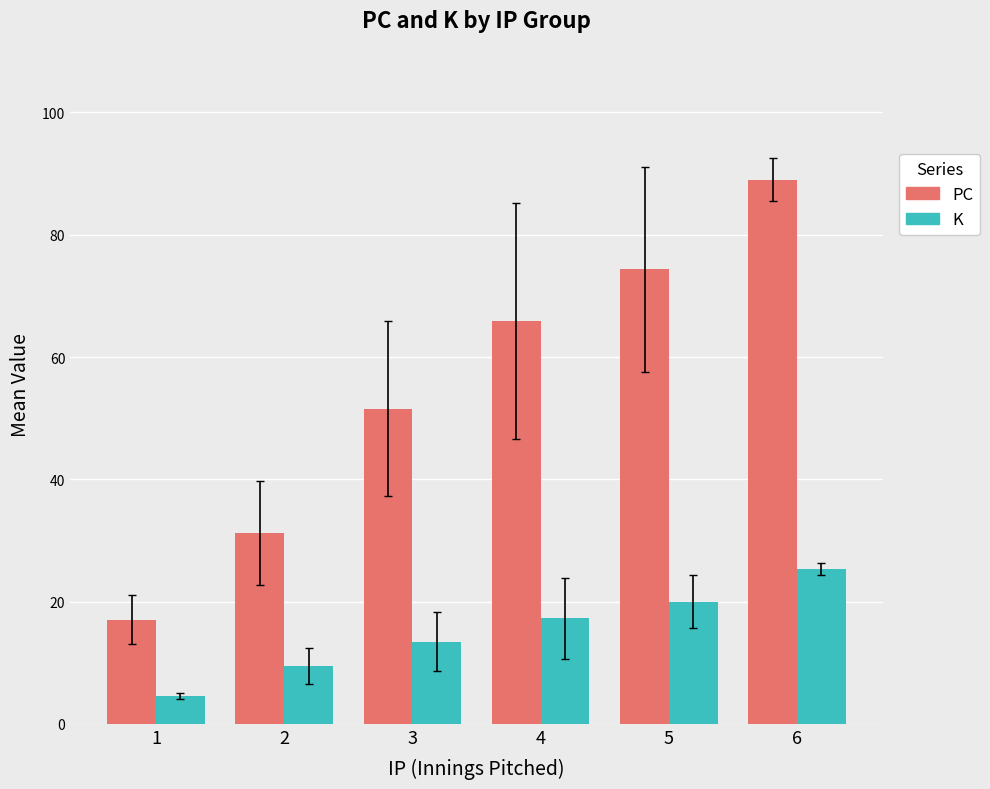

What is the difference between the maximum and minimum values in the PC series?

72.0